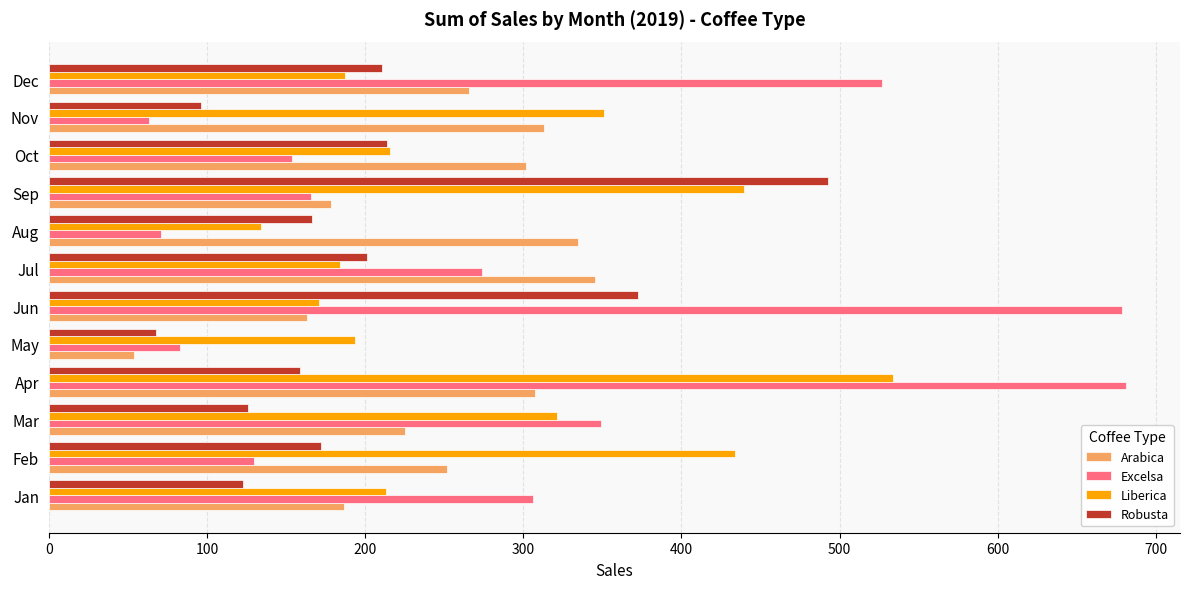

What is the lowest value of the Liberica series?

134.2